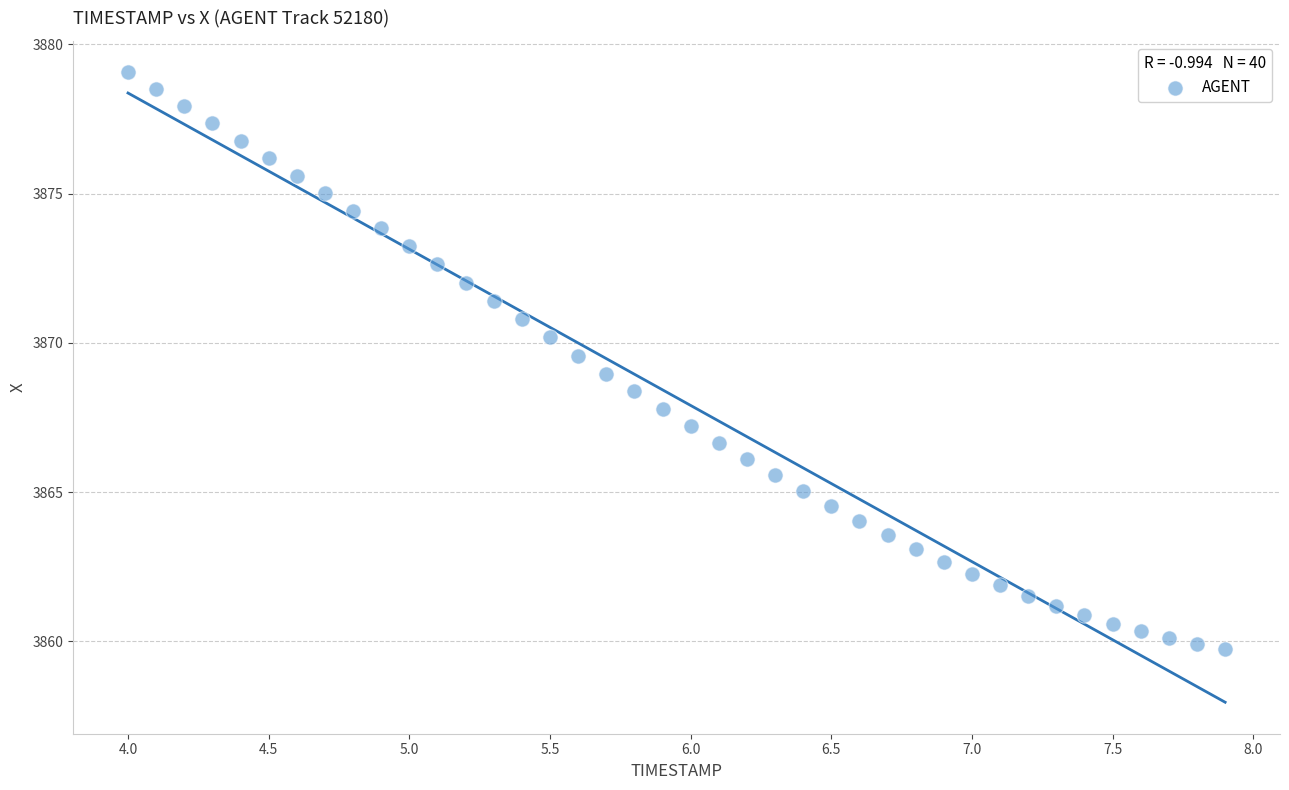

What is the range of Y values (max minus min)?

19.3